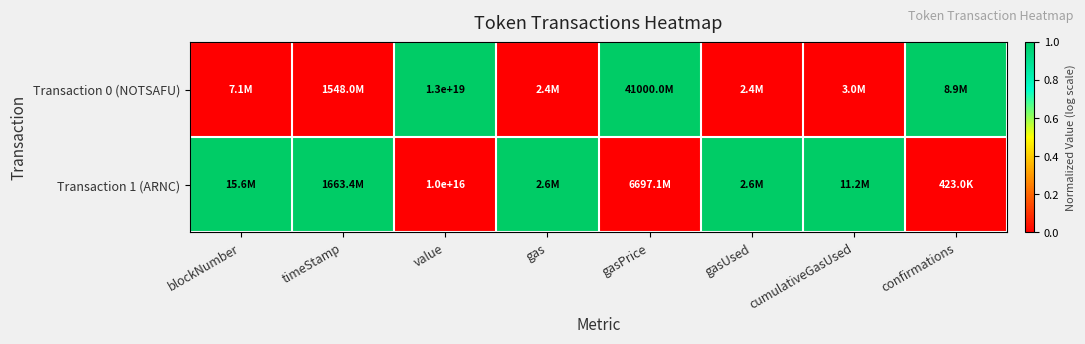

True or false: Transaction 0 (NOTSAFU) has a value of 5668736921313917952 at value.

False